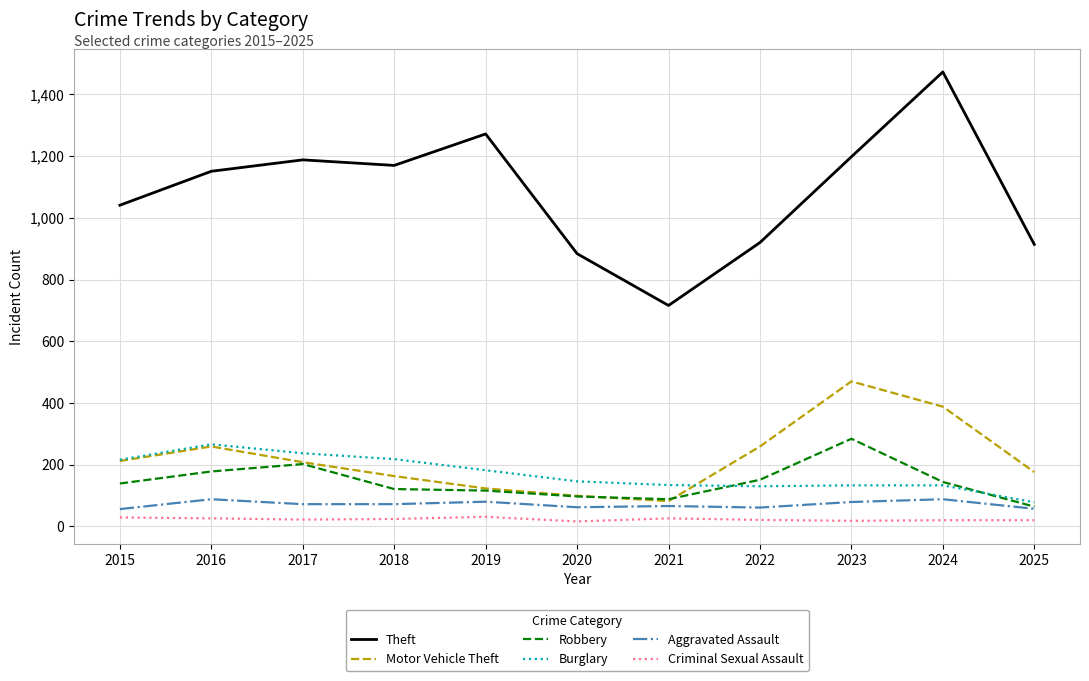

List the series in order of their peak value, lowest first.

Criminal Sexual Assault, Aggravated Assault, Burglary, Robbery, Motor Vehicle Theft, Theft